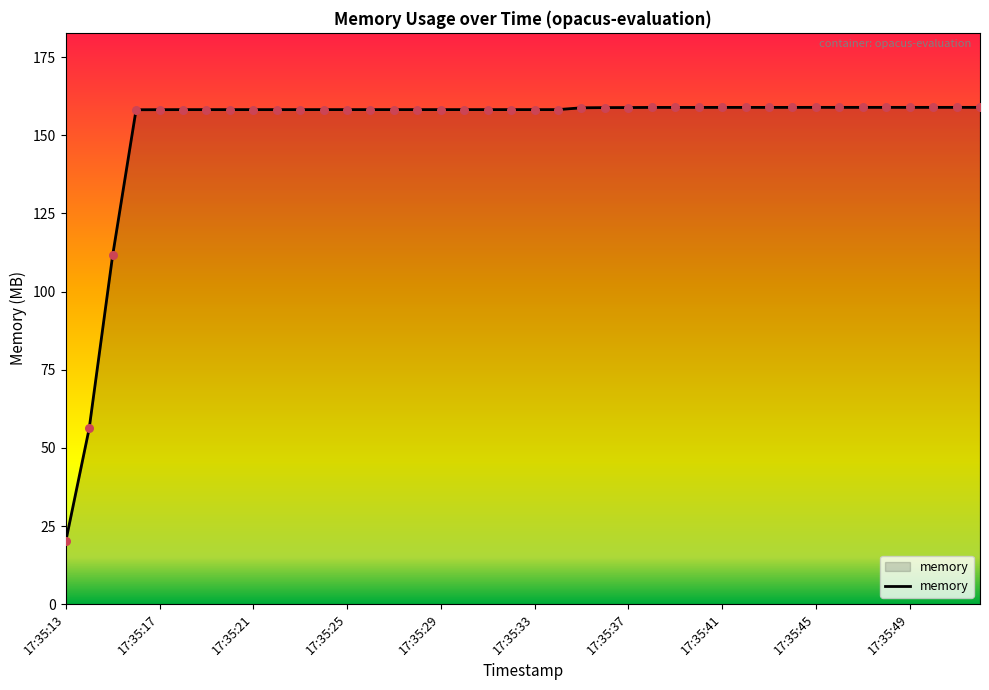

What is the maximum value shown in the chart?

159.0